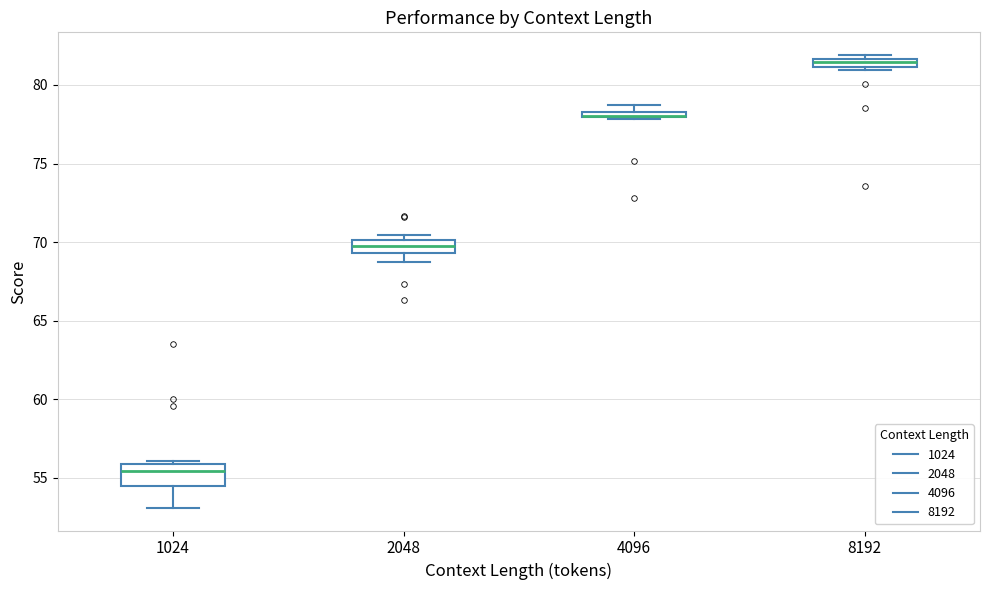

Where is the upper edge of the box at x = 1024 on the y-axis? The values are not printed on the chart, so give them approximately, as read against the axis.

56.0